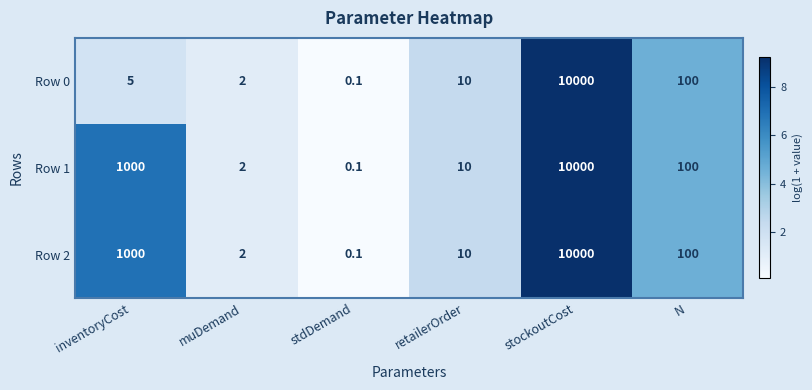

Reading right to left, list all the values displayed in this chart.

Row 0: N=100.0	stockoutCost=10000.0	retailerOrder=10.0	stdDemand=0.1	muDemand=2.0	inventoryCost=5.0
Row 1: N=100.0	stockoutCost=10000.0	retailerOrder=10.0	stdDemand=0.1	muDemand=2.0	inventoryCost=1000.0
Row 2: N=100.0	stockoutCost=10000.0	retailerOrder=10.0	stdDemand=0.1	muDemand=2.0	inventoryCost=1000.0